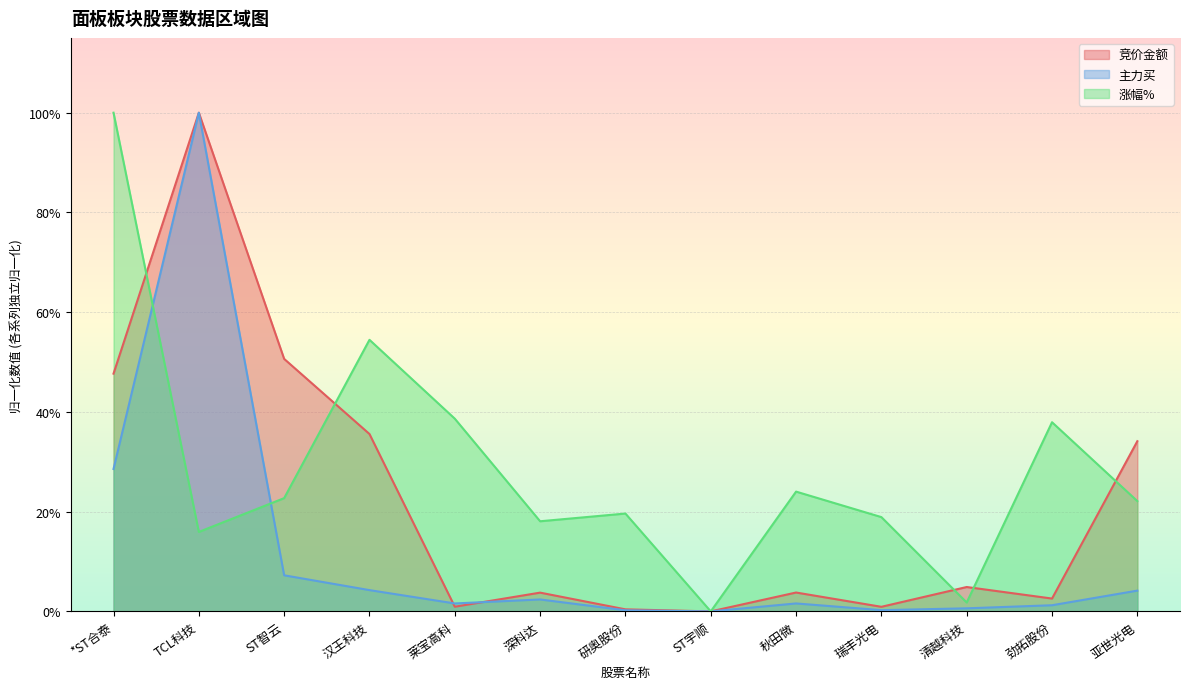

The 涨幅% series shows 0.1 at 莱宝高科. True or false?

False